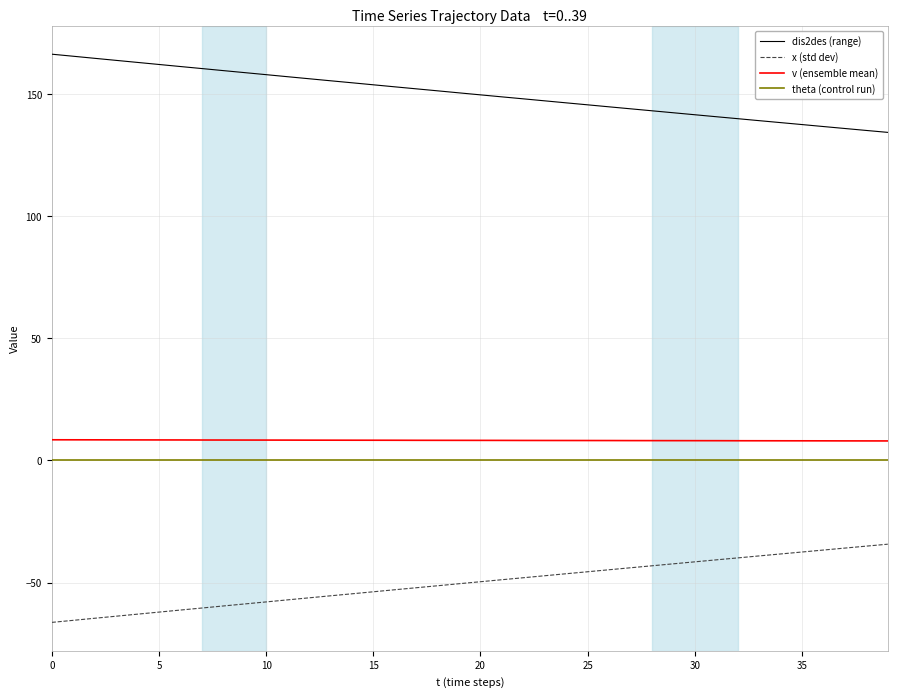

Which series has the largest total across all categories?

dis2des (range)